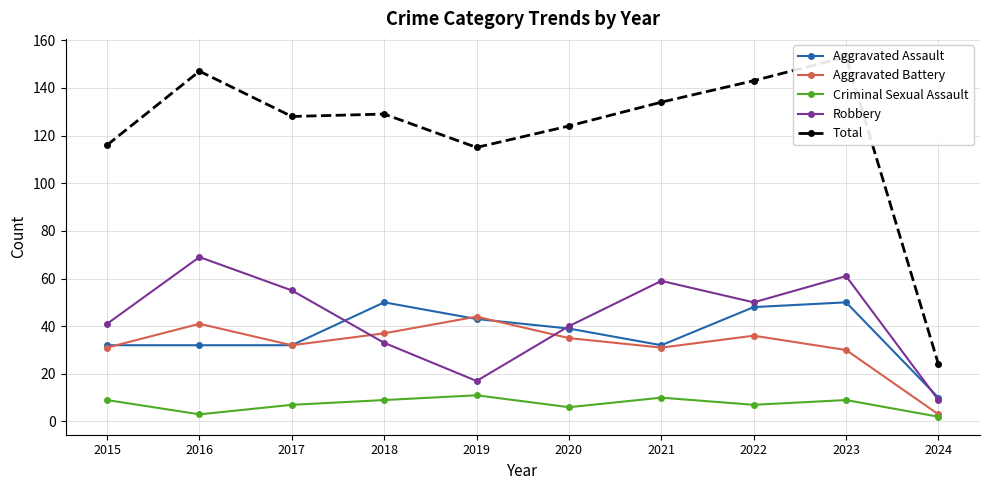

True or false: Total has a value of 129 at 2018.

True